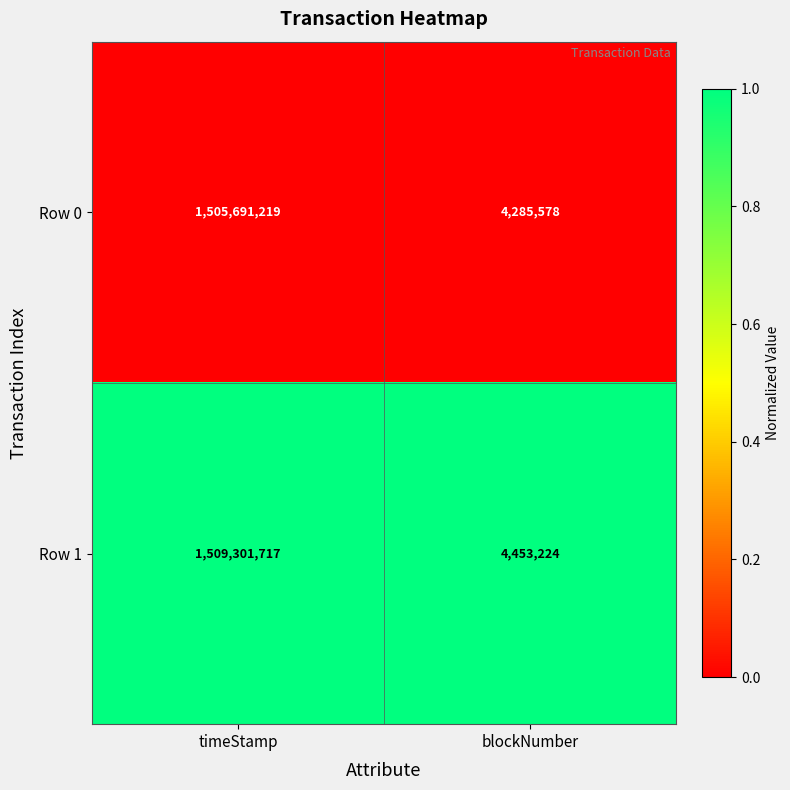

Which series has the widest spread of values?

Row 1